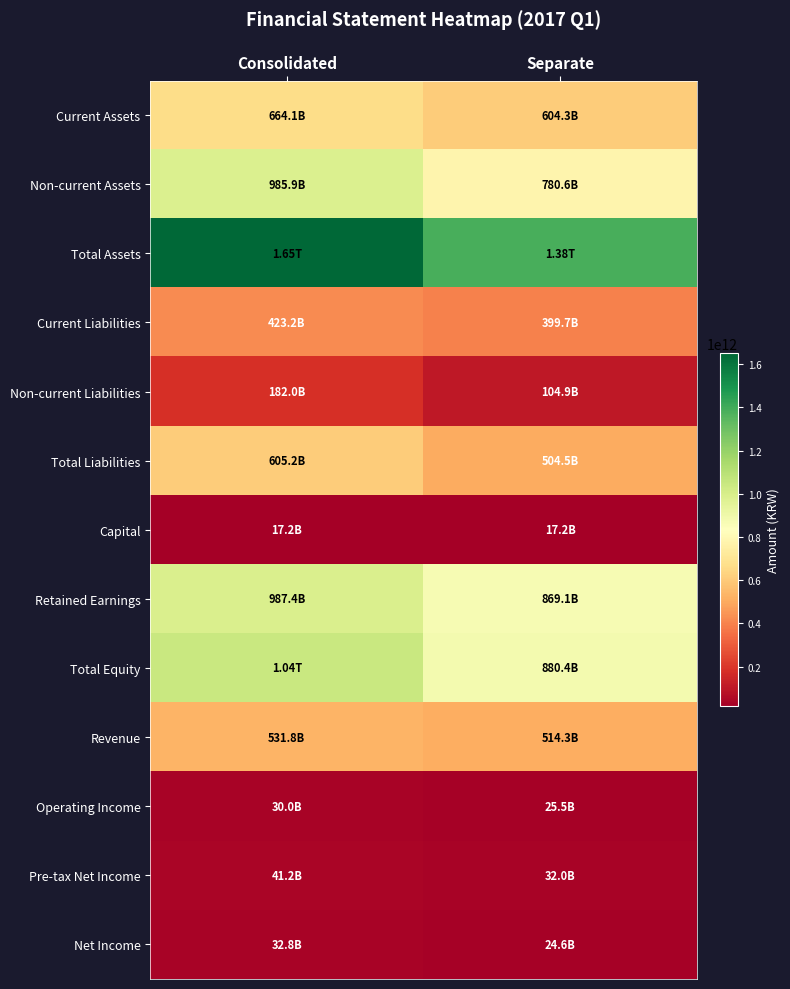

What is the smallest value displayed?

17200000000